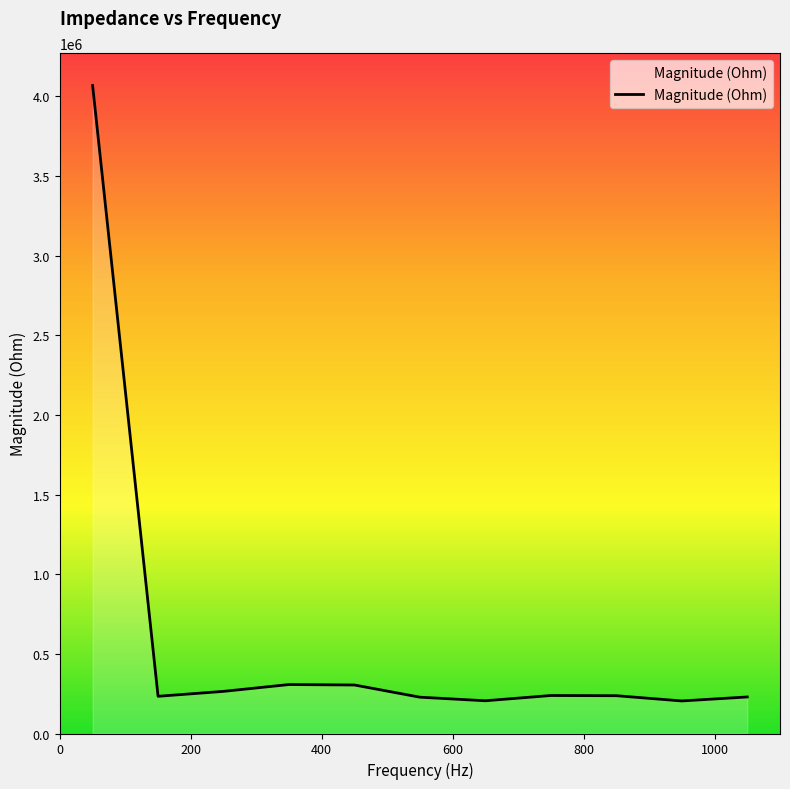

What is the minimum value shown in the chart?

204357.0